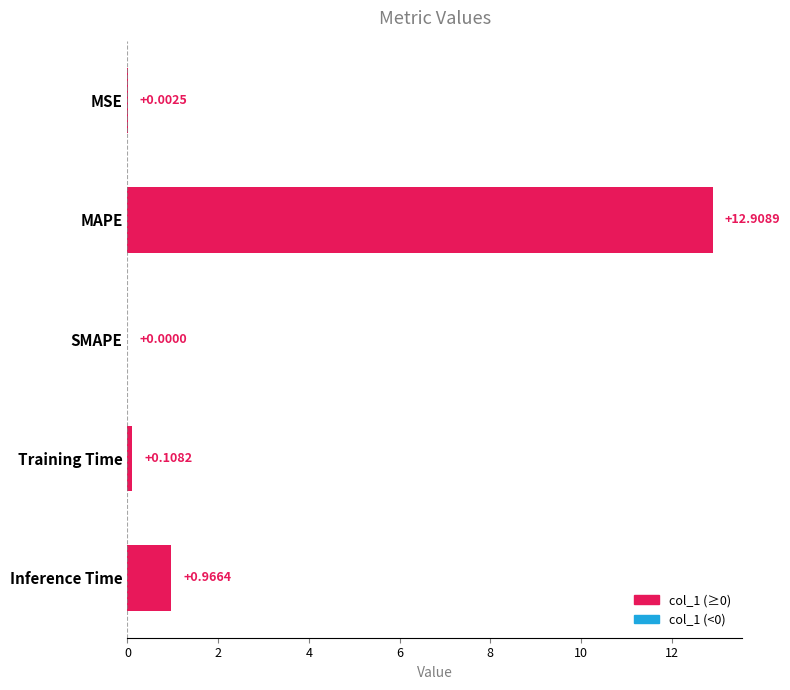

How many positive values are there?

4